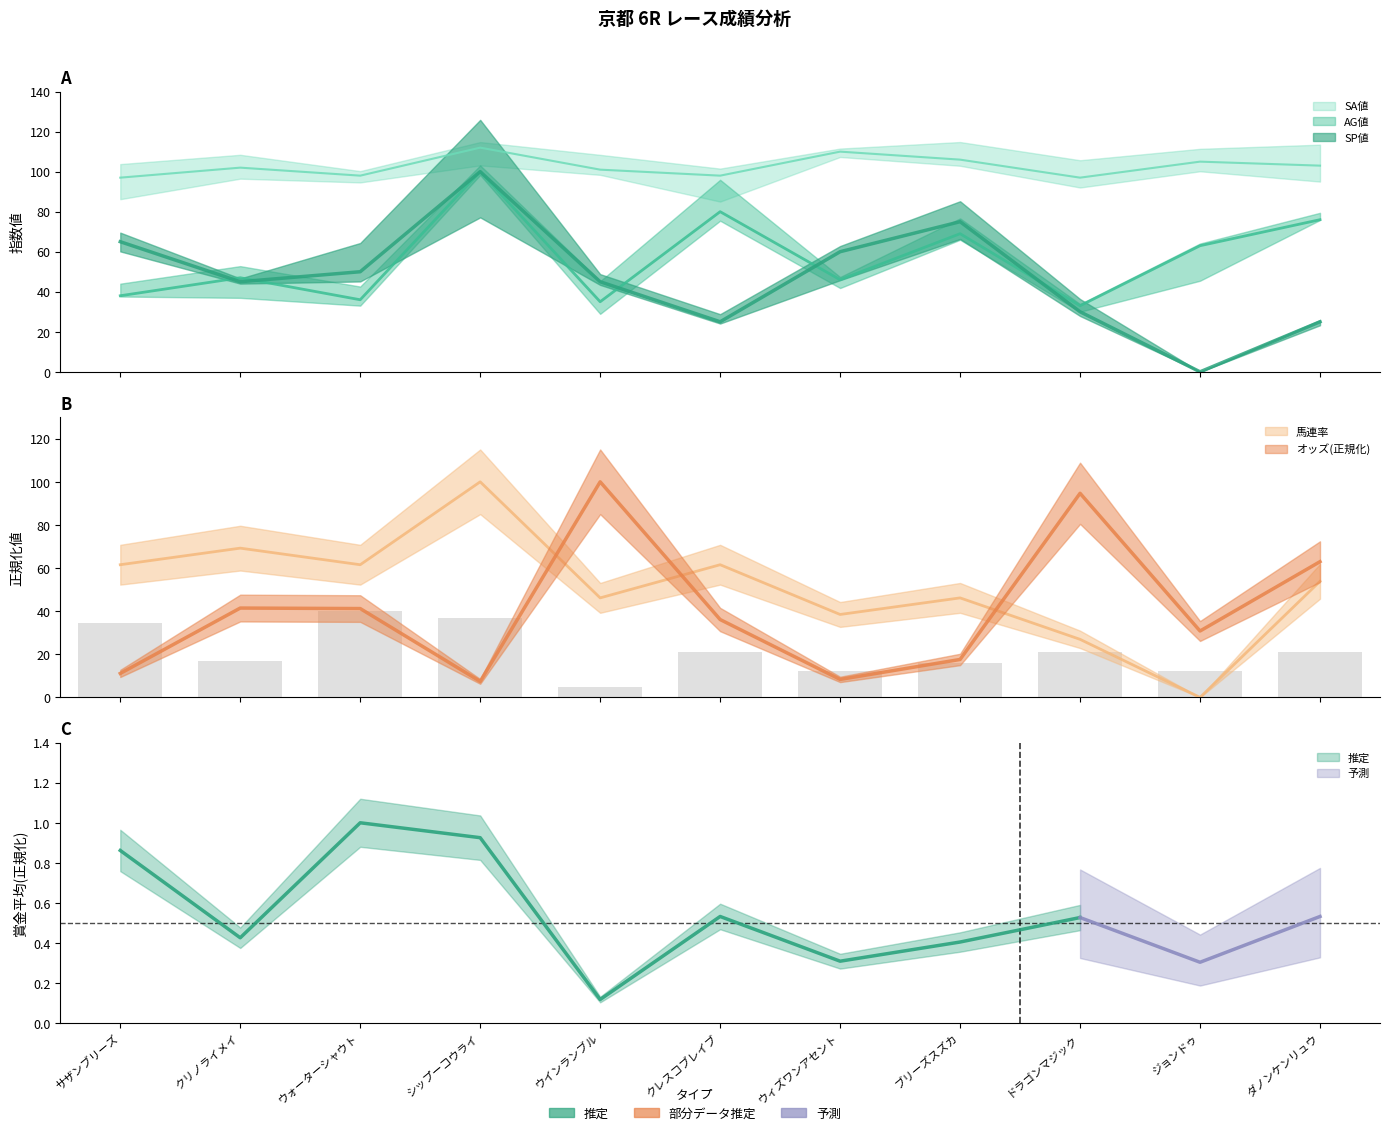

What is the difference between the second highest and second lowest values in the 賞金平均 series?

24.9